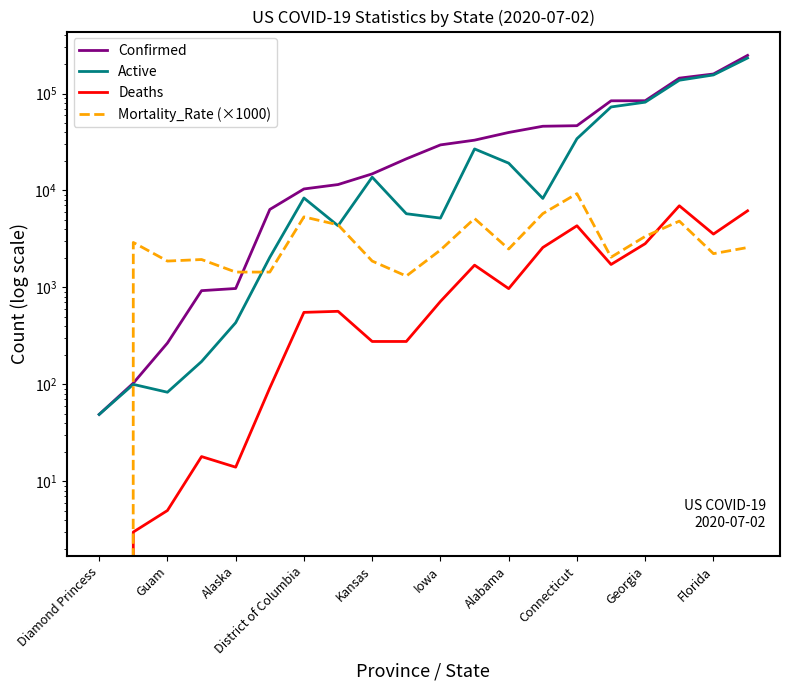

Reading left to right, extract all data points from this chart.

Confirmed: 49	103	267	926	975	6370	10365	11510	14830	21197	29514	33029	39647	45952	46572	84105	84242	144013	158997	247317
Active: 49	100	83	172	433	2045	8361	4325	13719	5757	5190	26813	19124	8277	34195	72665	81415	137062	155447	232512
Deaths: 0	3	5	18	14	92	553	567	277	277	717	1697	972	2581	4324	1725	2827	6951	3550	6169
Mortality_Rate (×1000): 0	2910	1870	1940	1440	1440	5340	4420	1870	1310	2430	5140	2490	5770	9280	2050	3360	4830	2230	2580